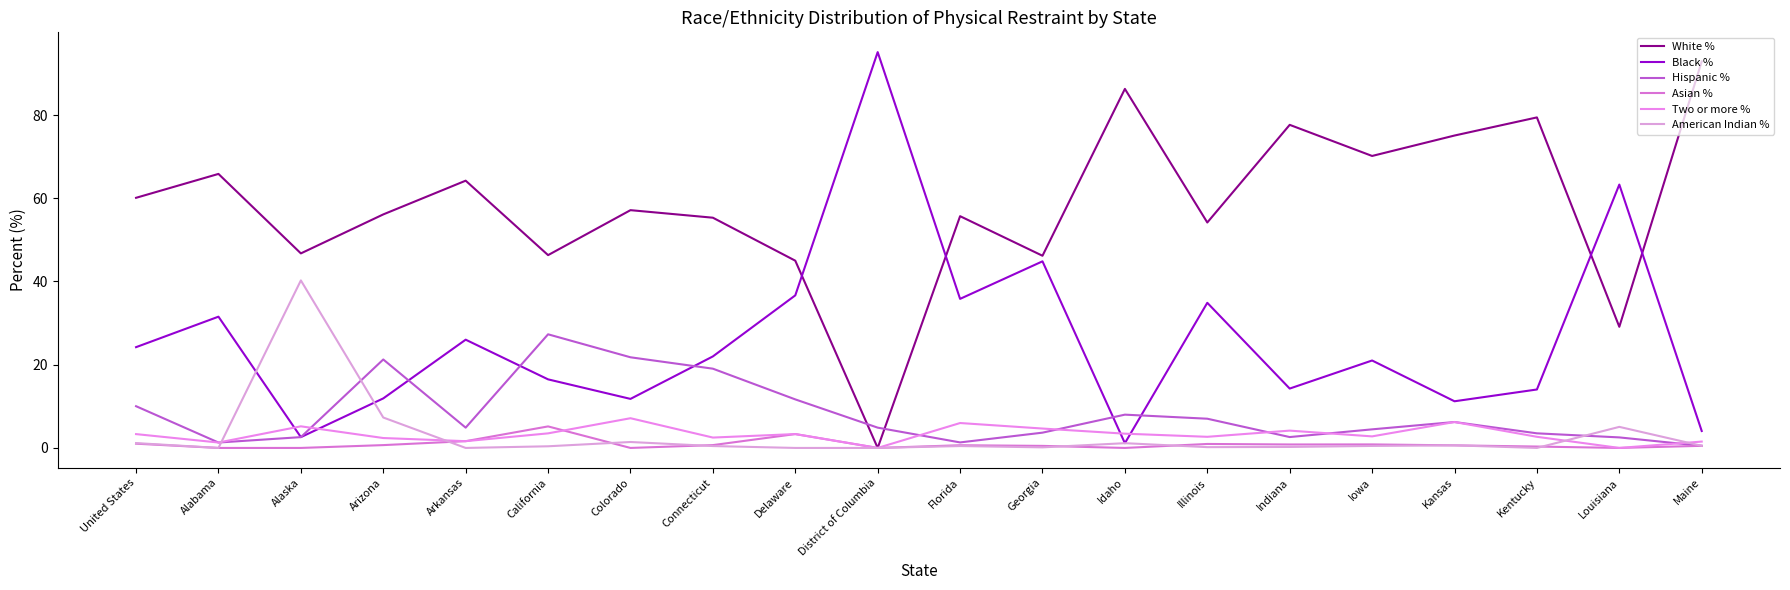

True or false: White % and American Indian % intersect in this chart.

False